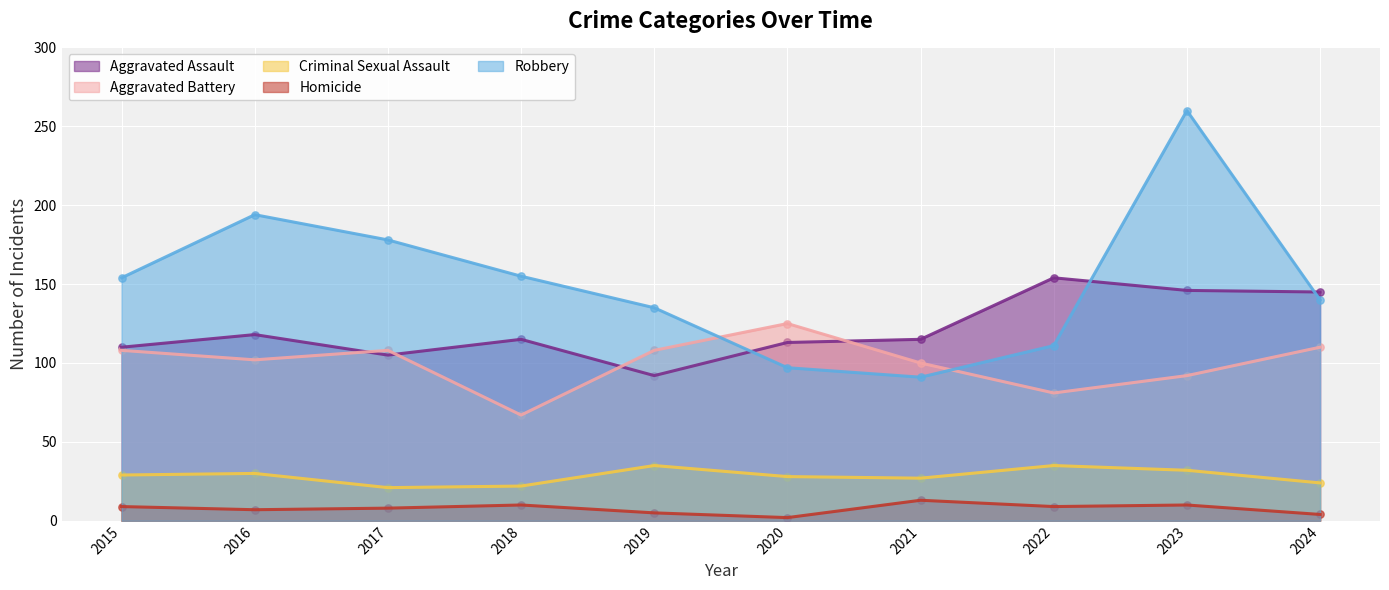

Which series reaches the maximum Y coordinate?

Robbery